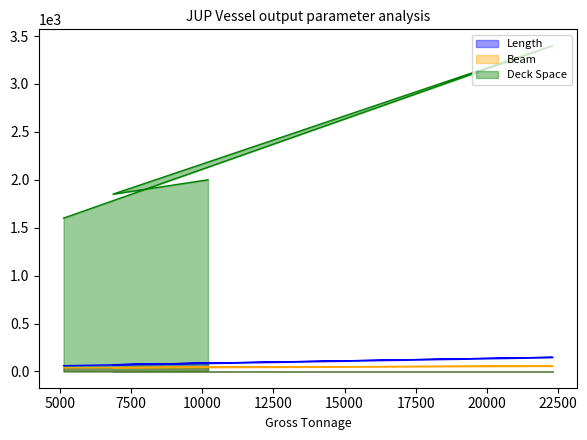

True or false: Beam and Length intersect in this chart.

False